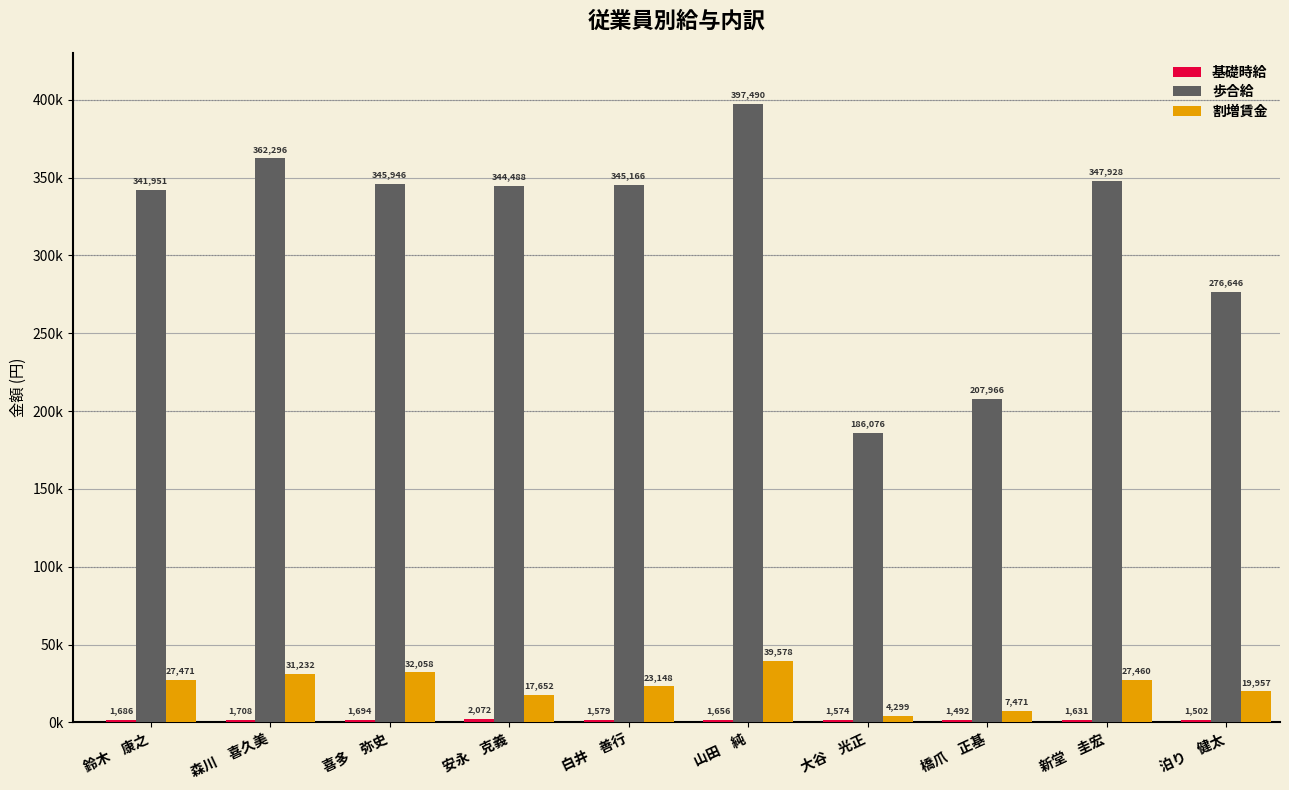

Does the chart contain stacked bars?

No